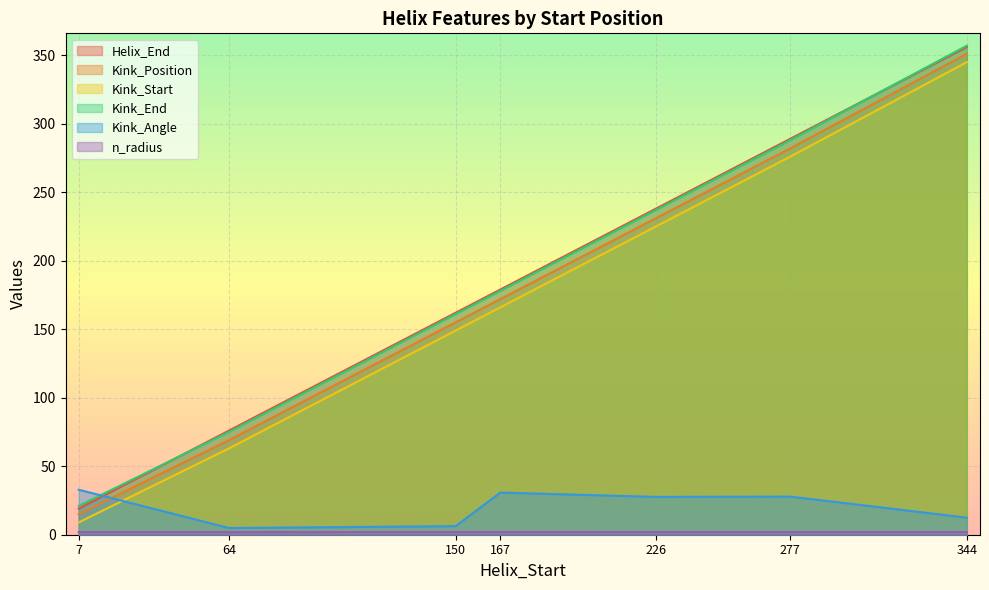

What is the minimum value for Kink_Angle?

4.9